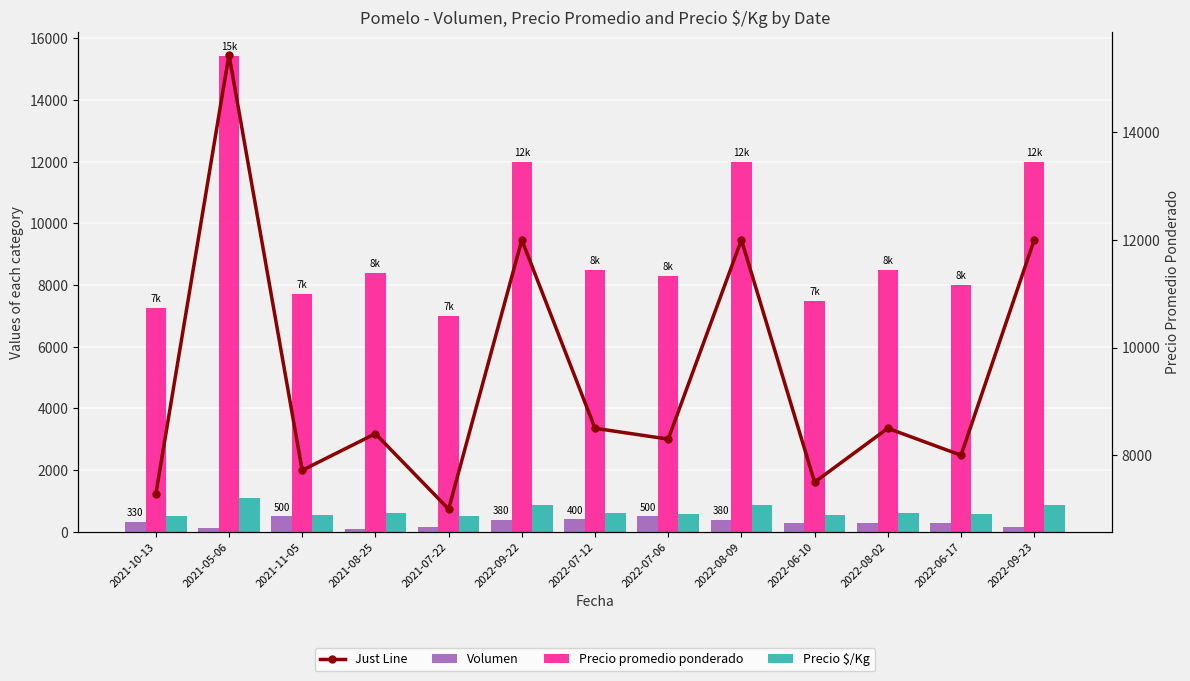

Which series has the widest spread of values?

Precio promedio ponderado